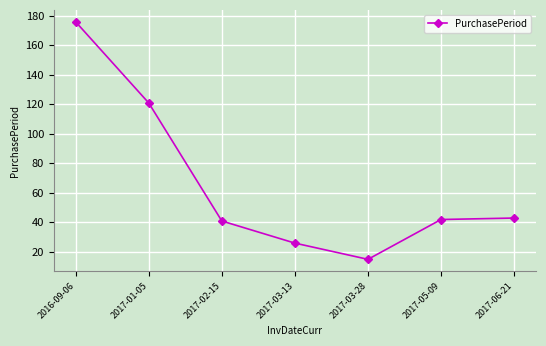

Is it true that the value at 2017-06-21 is 30?

False